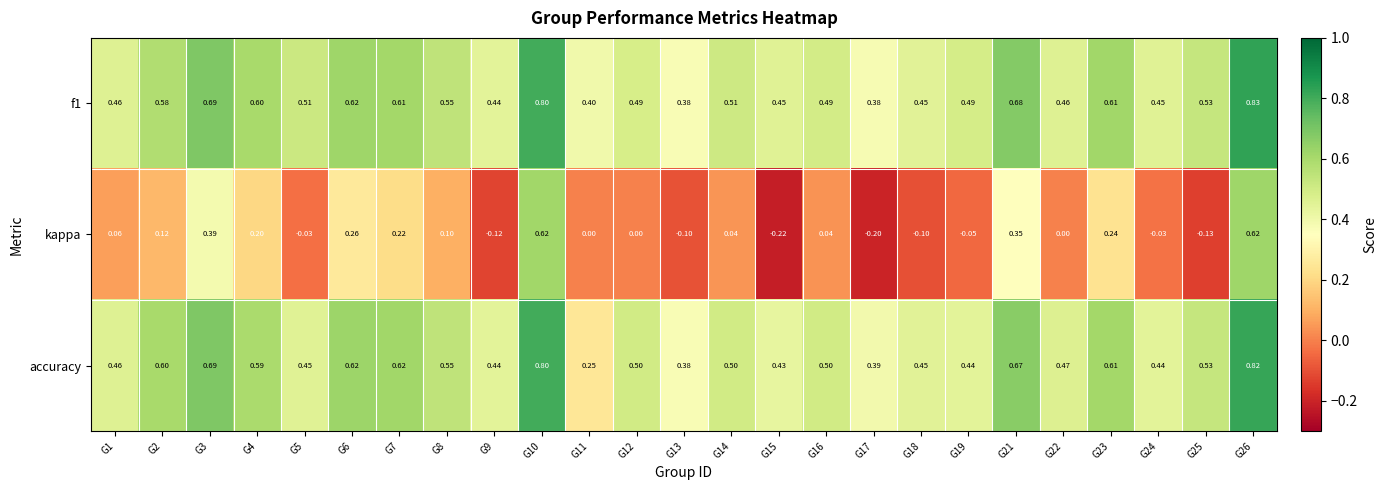

Which series changed the most between G17 and G19?

kappa